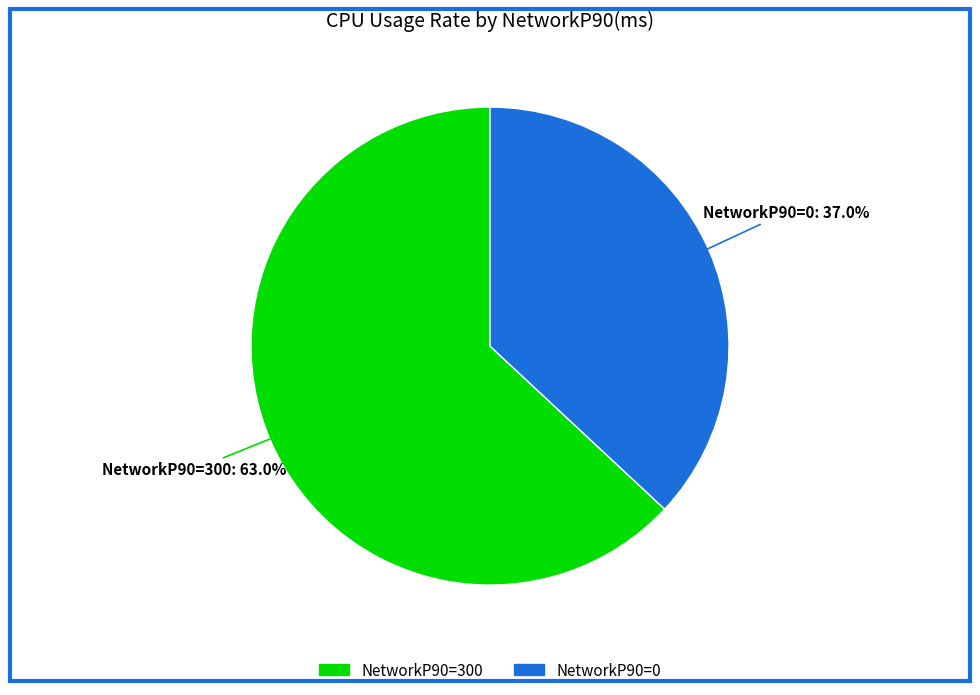

Is there any slice that represents more than half of the pie?

Yes